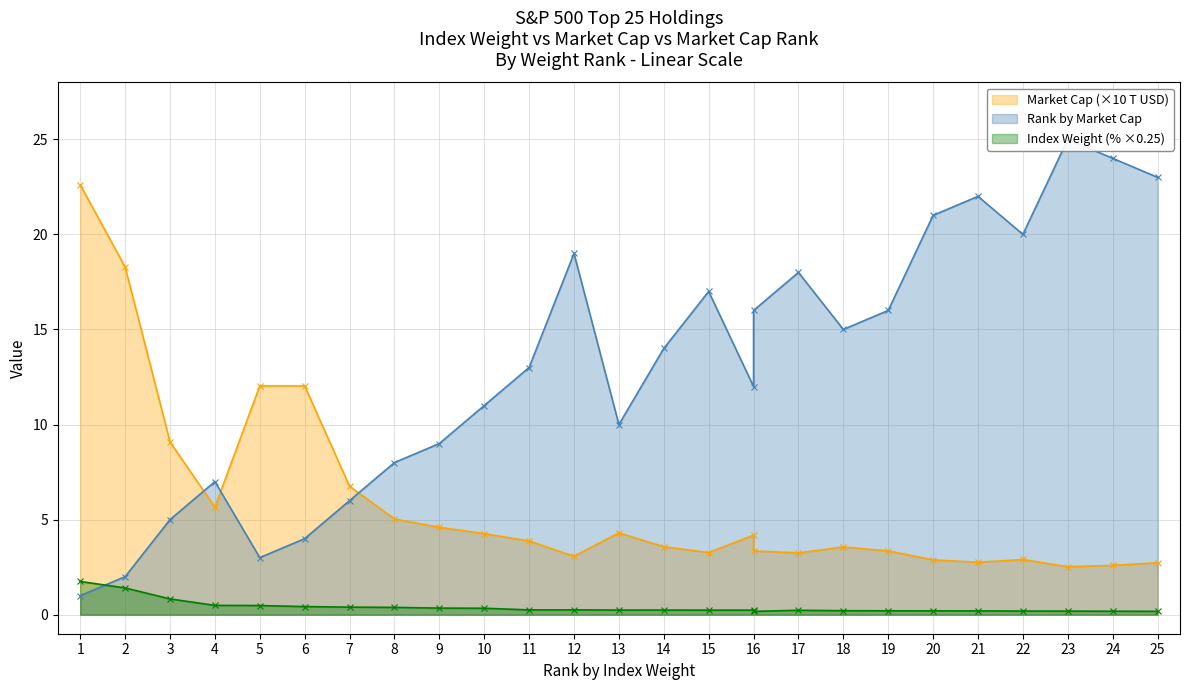

What is the difference between the maximum and minimum values in the Index Weight (%) series?

1.6